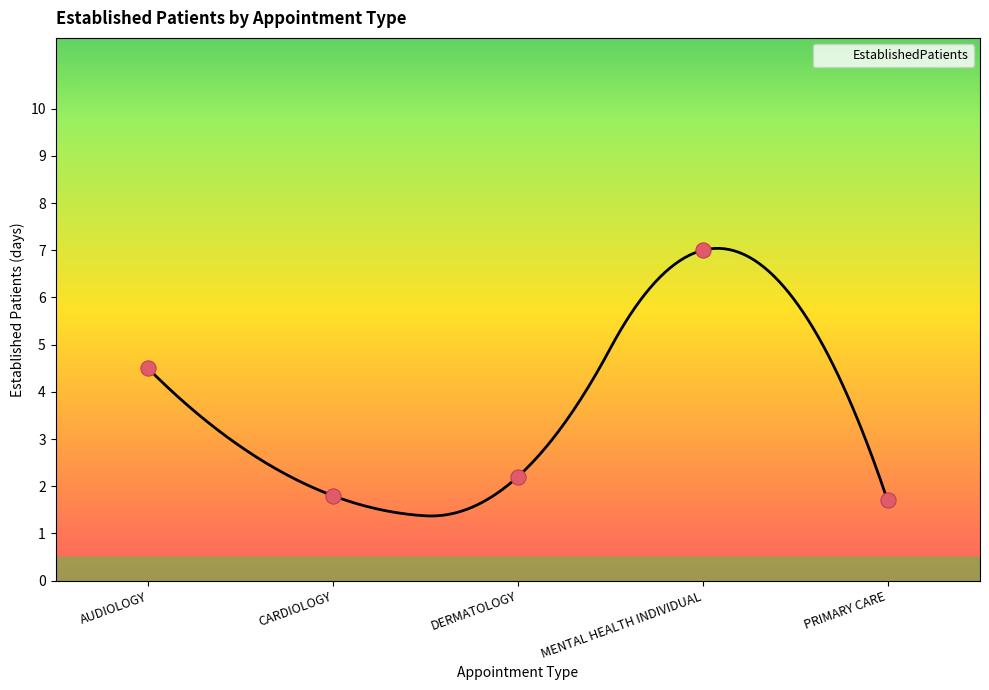

Between PRIMARY CARE and DERMATOLOGY, which is larger?

DERMATOLOGY